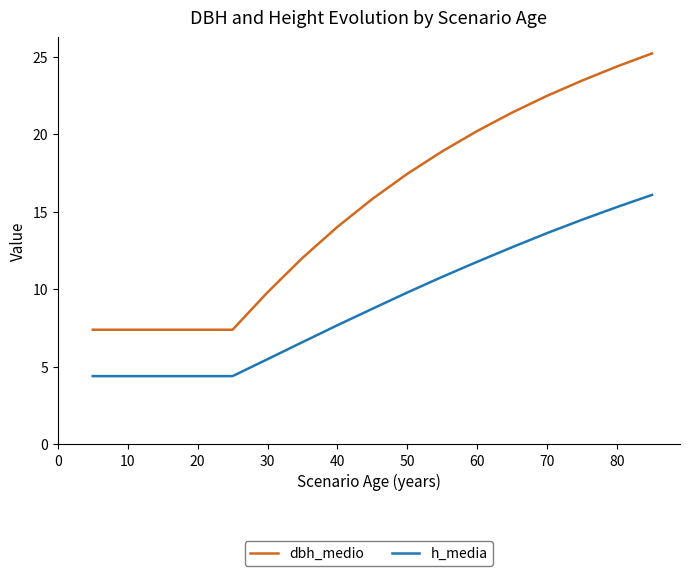

List the series in order of their peak value, lowest first.

h_media, dbh_medio